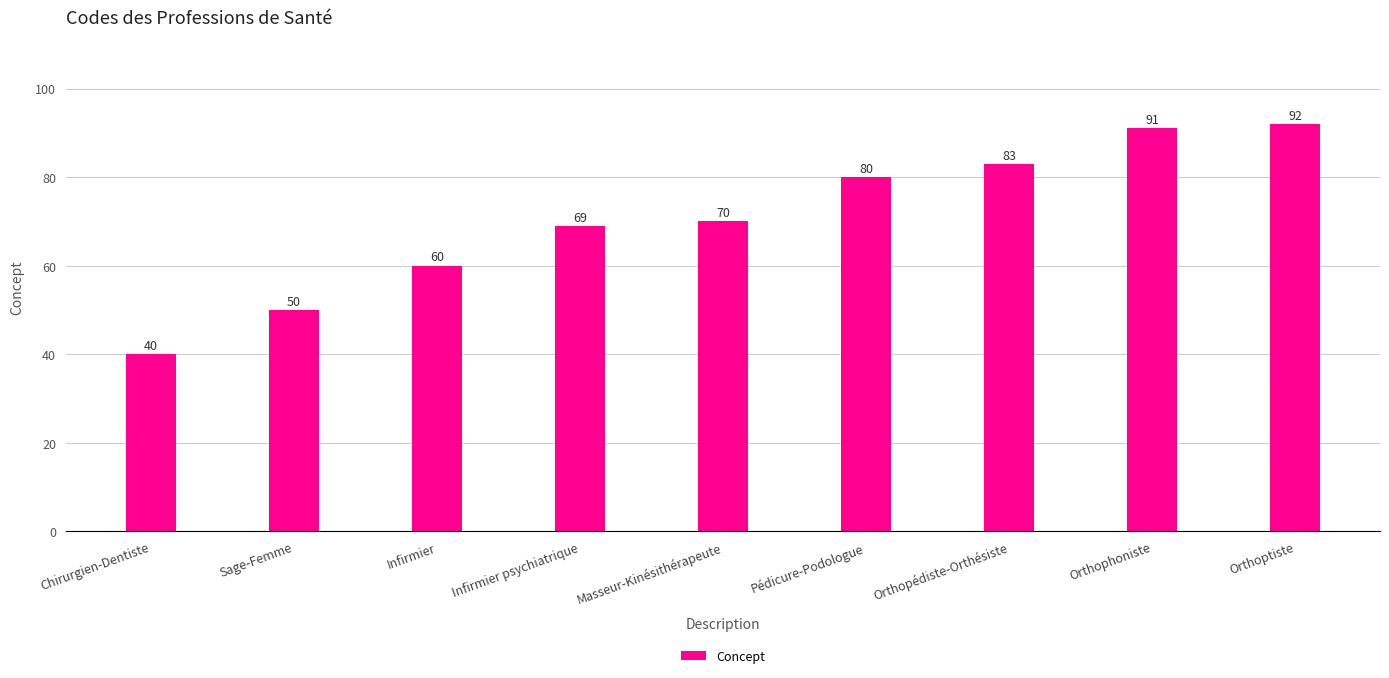

What is the difference between the maximum and minimum values?

52